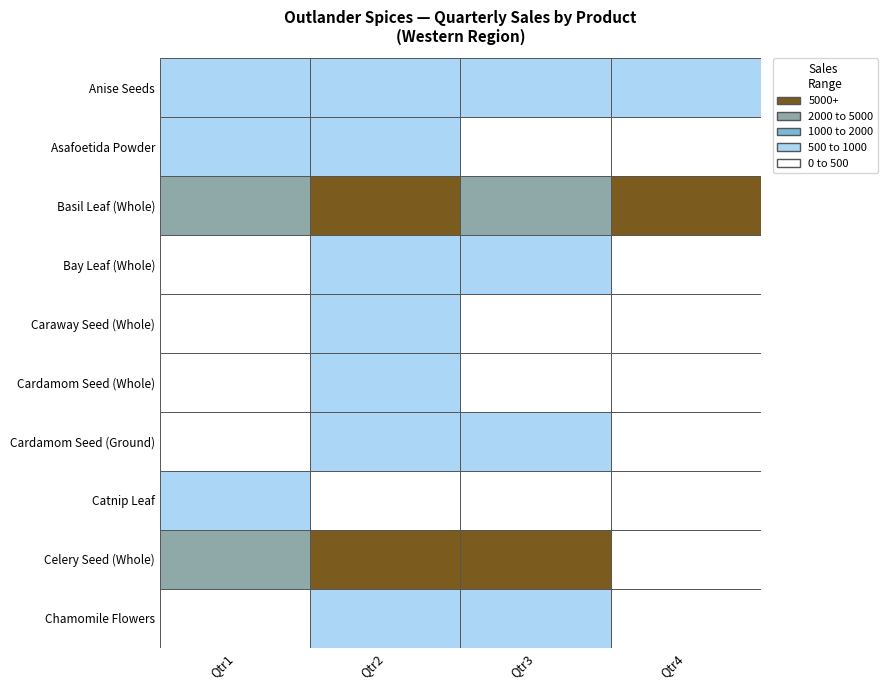

The Cardamom Seed (Whole) series shows 494 at Qtr1. True or false?

False